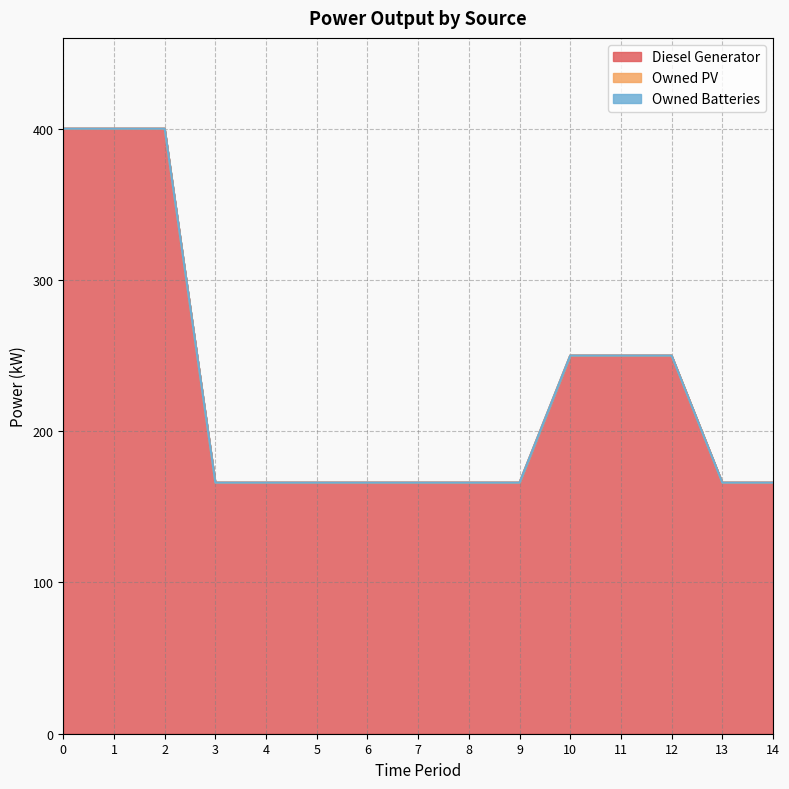

Reading left to right, list all the values displayed in this chart.

Diesel Generator: 400.0	400.0	400.0	166.0	166.0	166.0	166.0	166.0	166.0	166.0	250.0	250.0	250.0	166.0	166.0
Owned PV: 0.0	0.0	0.0	0.0	0.0	0.0	0.0	0.0	0.0	0.0	0.0	0.0	0.0	0.0	0.0
Owned Batteries: 0.0	0.0	0.0	0.0	0.0	0.0	0.0	0.0	0.0	0.0	0.0	0.0	0.0	0.0	0.0